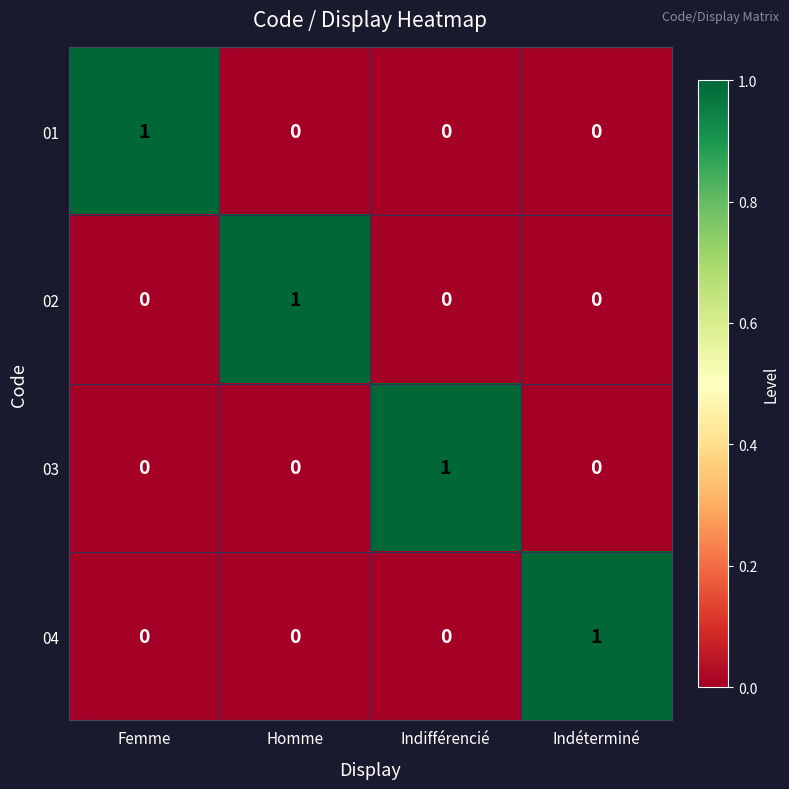

At how many categories does at least one series exceed 0?

4